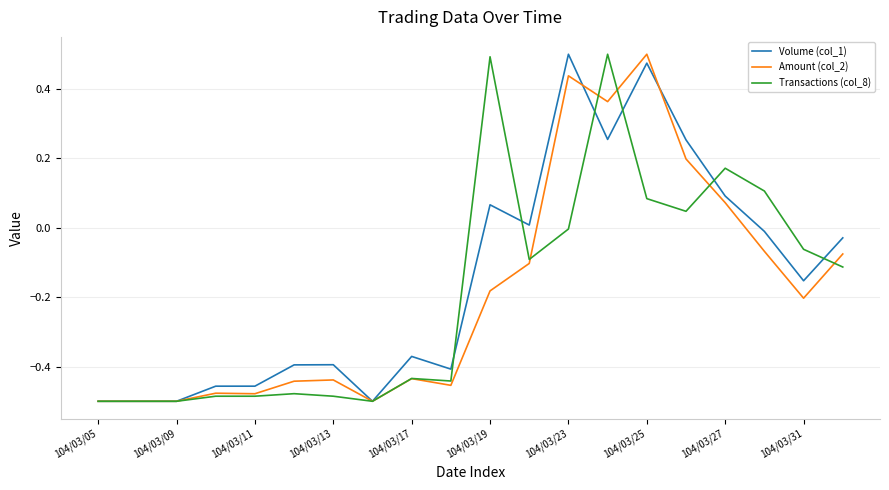

The value of Amount (col_2) at 104/03/25 is 0.7. True or false?

False